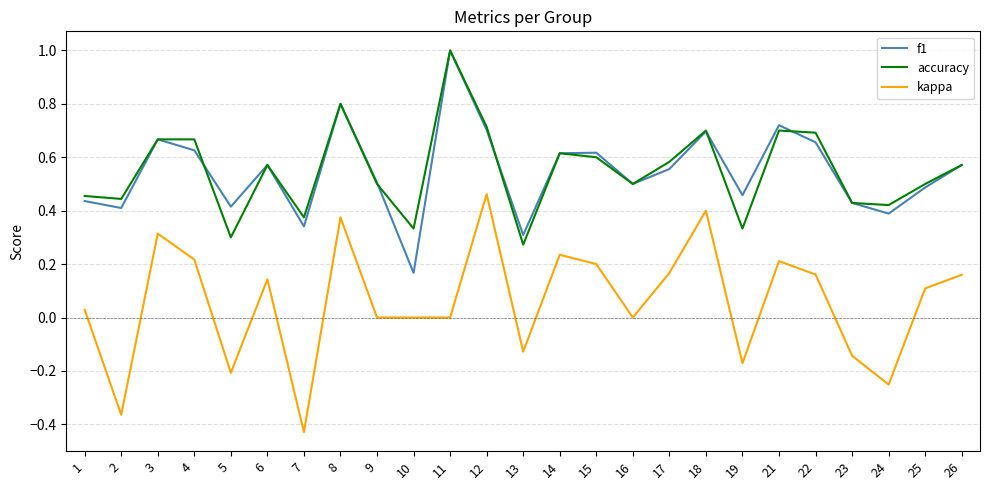

Which series changed the most between 24 and 26?

kappa